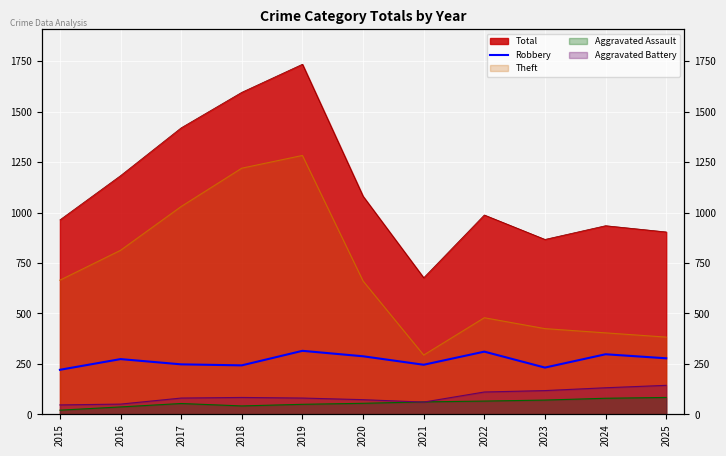

The chart shows a value of 243 at 2018. True or false?

True